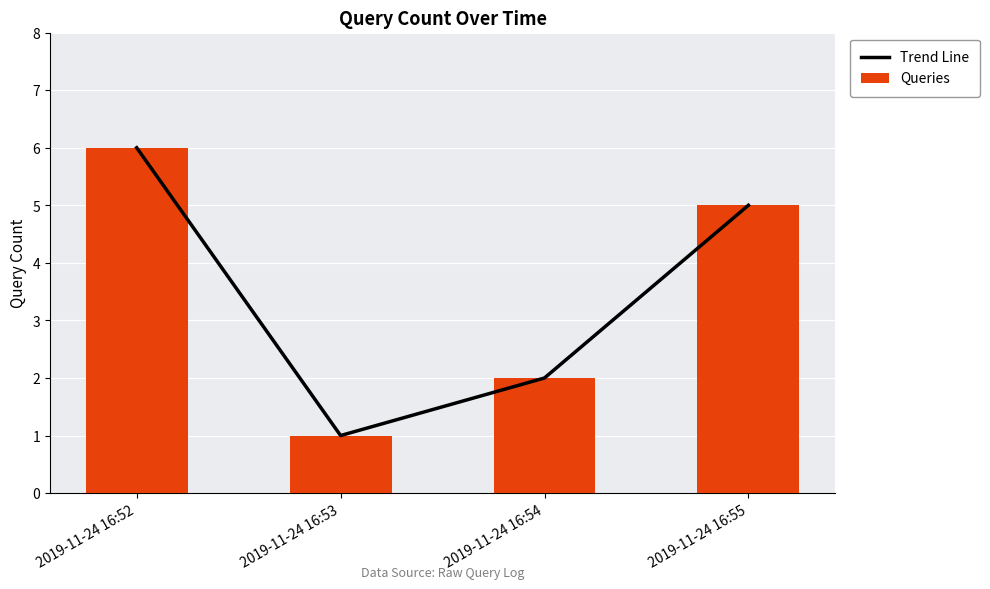

What are all the series names shown in the legend?

Trend Line, Queries